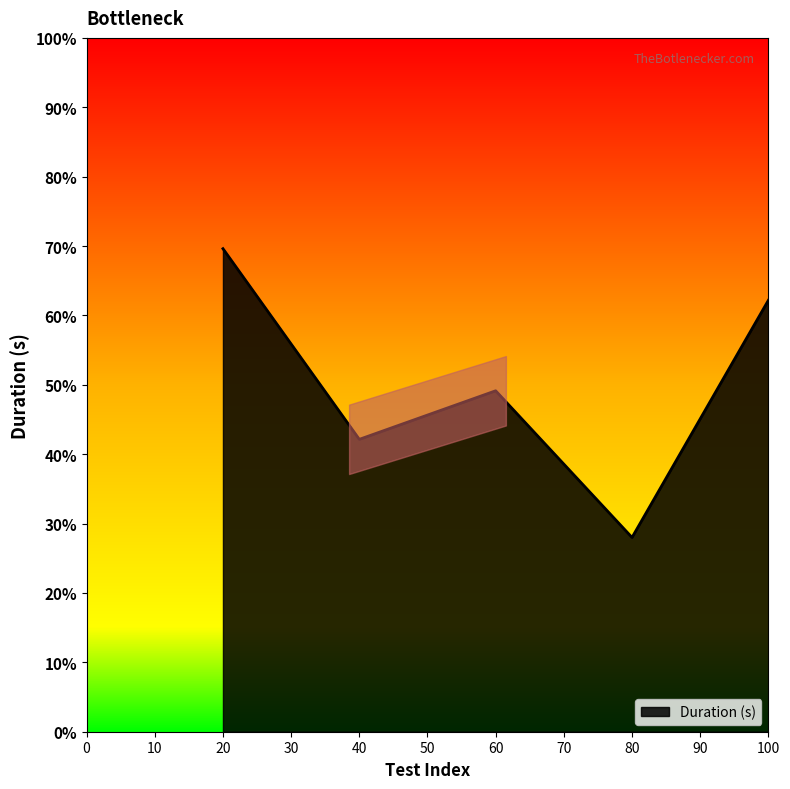

What is the change in value from 20 to 60?

-20.5